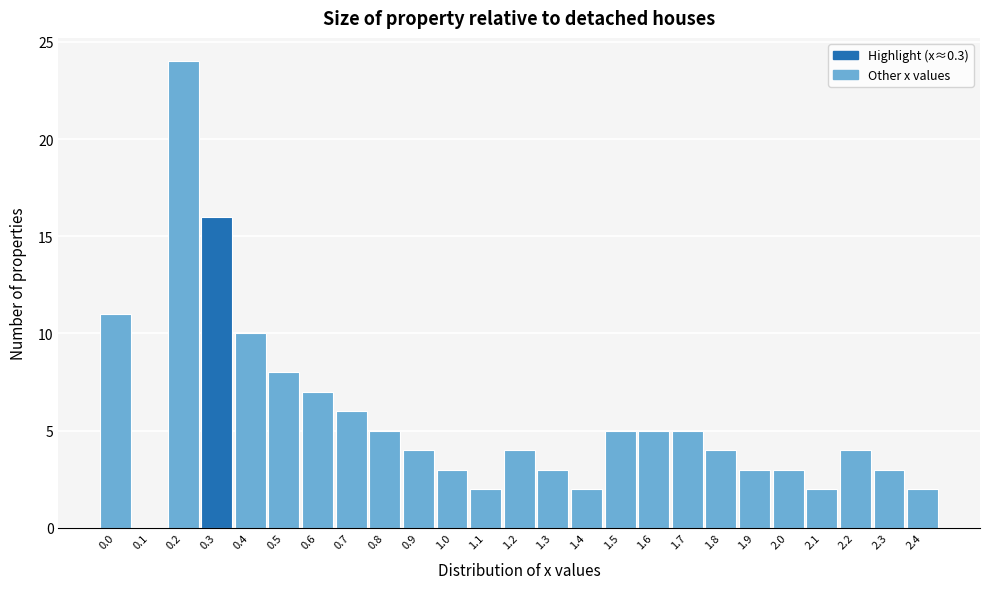

How tall is the bar that spans 0.55 to 0.65 on the x-axis? The values are not printed on the chart, so give them approximately, as read against the axis.

7